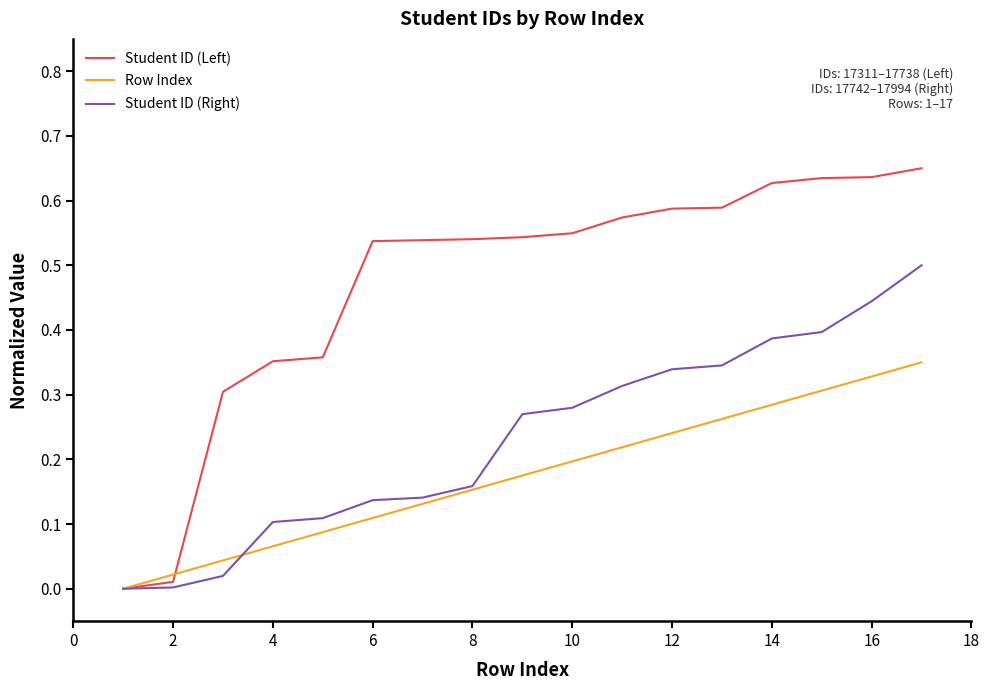

How many lines are shown in the chart?

3